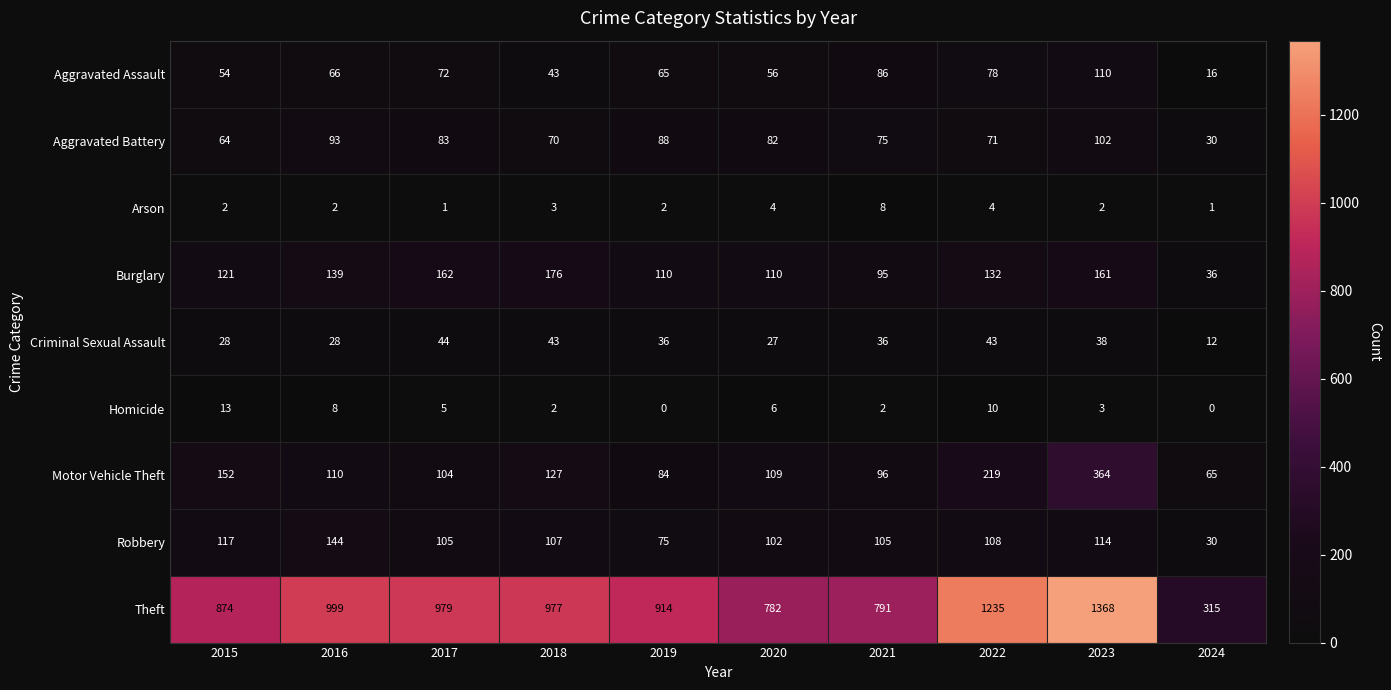

Where does the Theft series first go above 977?

2016